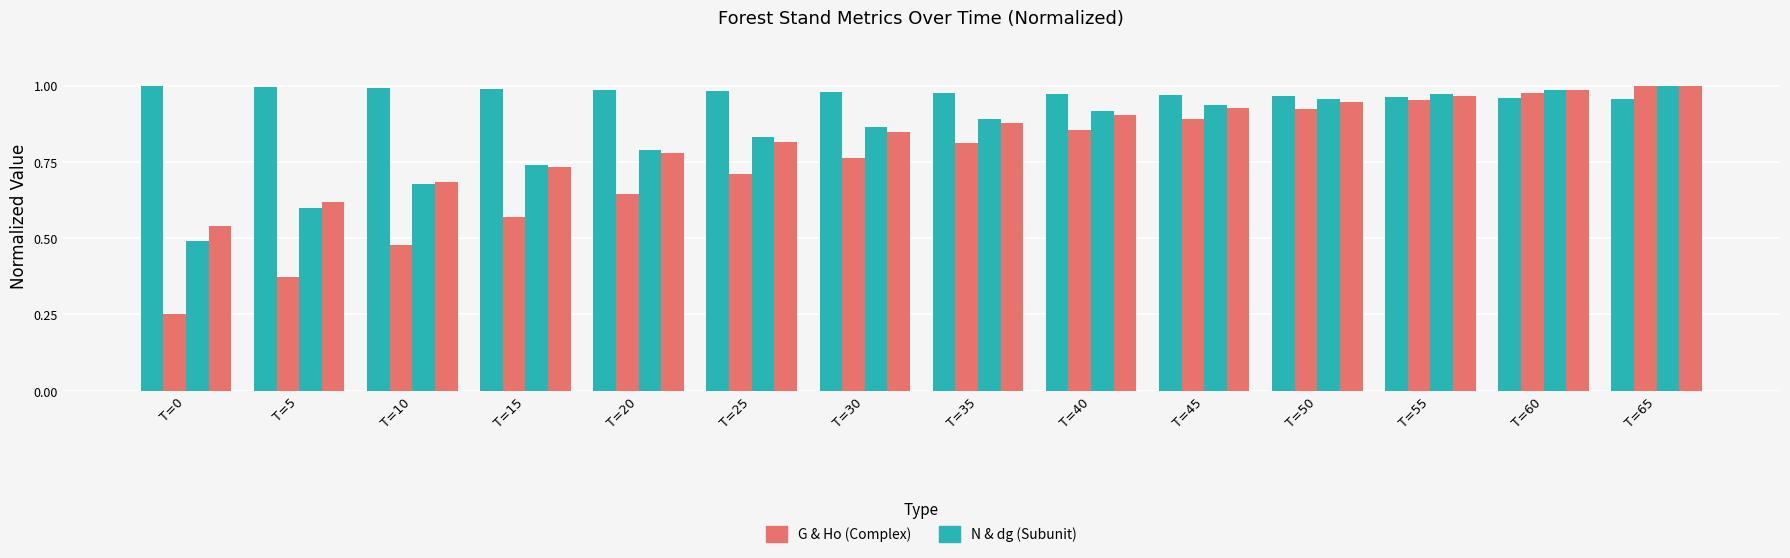

Reading right to left, list all the values displayed in this chart.

N (stems/ha): 1.0	1.0	1.0	1.0	1.0	1.0	1.0	1.0	1.0	1.0	1.0	1.0	1.0	1.0
G (m²/ha): 1.0	1.0	1.0	0.9	0.9	0.9	0.8	0.8	0.7	0.6	0.6	0.5	0.4	0.3
dg (cm): 1.0	1.0	1.0	1.0	0.9	0.9	0.9	0.9	0.8	0.8	0.7	0.7	0.6	0.5
Ho (m): 1.0	1.0	1.0	0.9	0.9	0.9	0.9	0.8	0.8	0.8	0.7	0.7	0.6	0.5